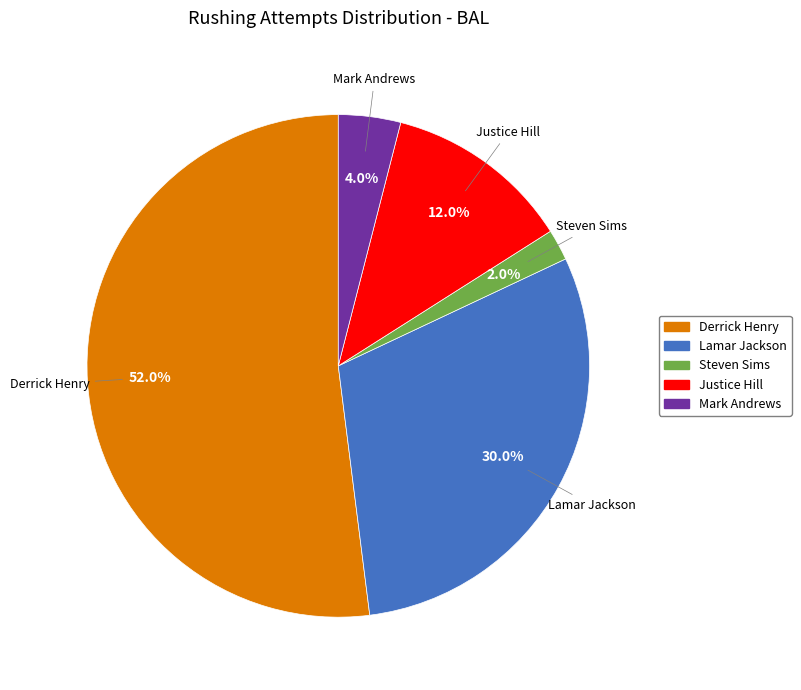

What percentage is the Mark Andrews slice, to the nearest percent?

4%